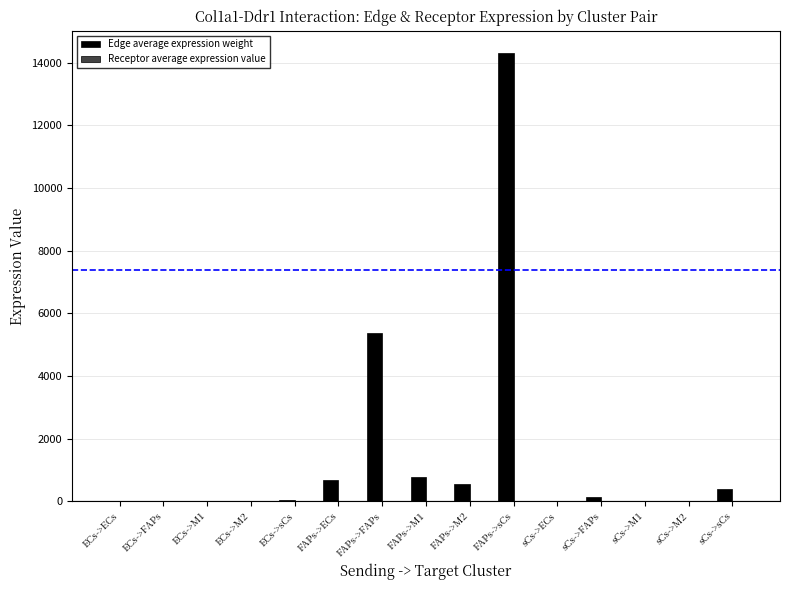

At which category is the sum across all series the highest?

FAPs->sCs